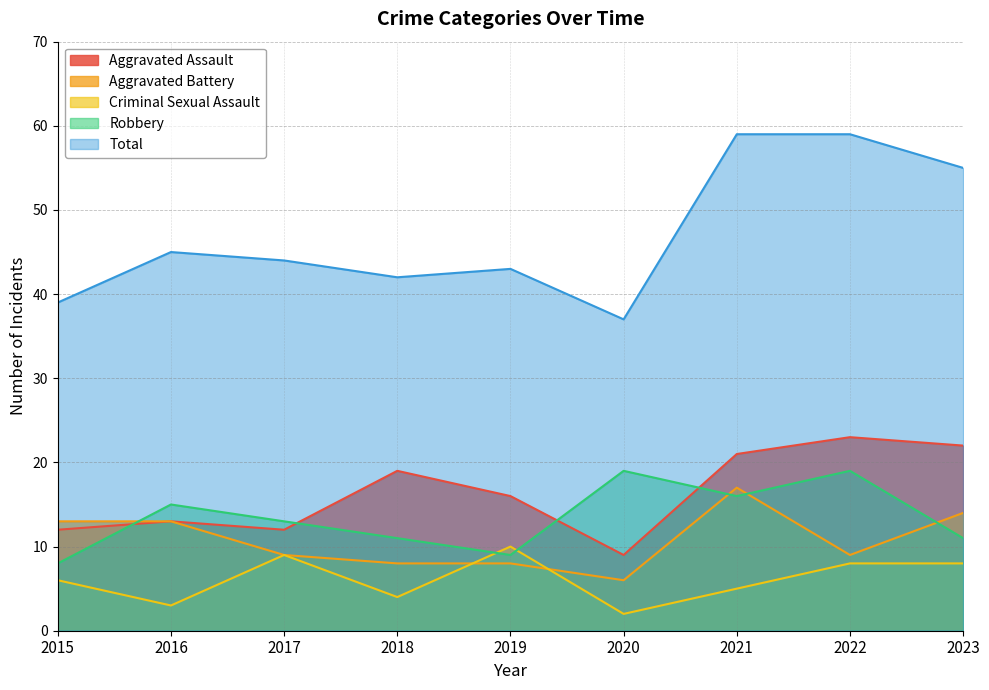

The value of Total at 2020 is 37. True or false?

True